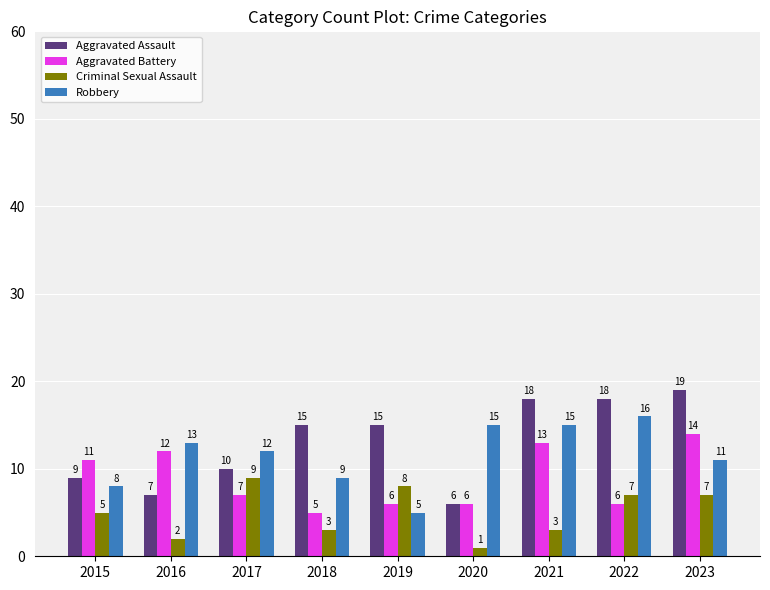

What is the average value of the Criminal Sexual Assault series?

5